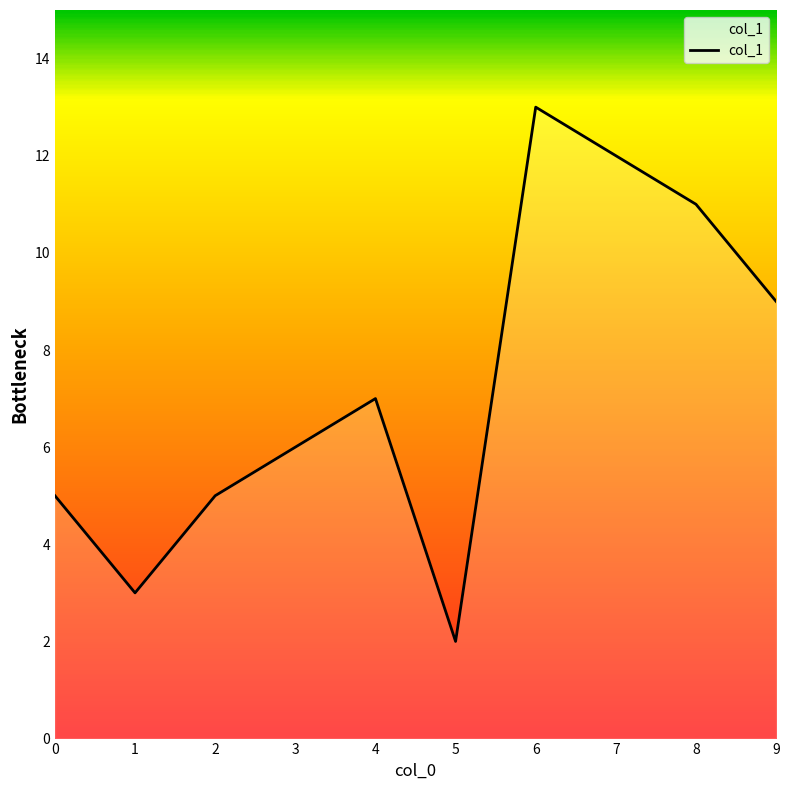

Reading left to right, list all the values displayed in this chart.

5	3	5	6	7	2	13	12	11	9